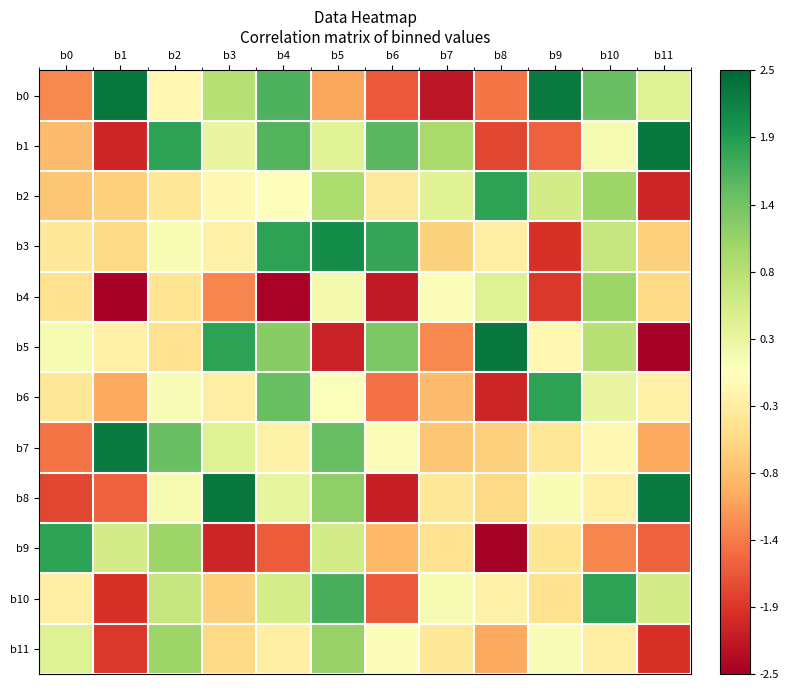

At how many categories does at least one series exceed 0?

12